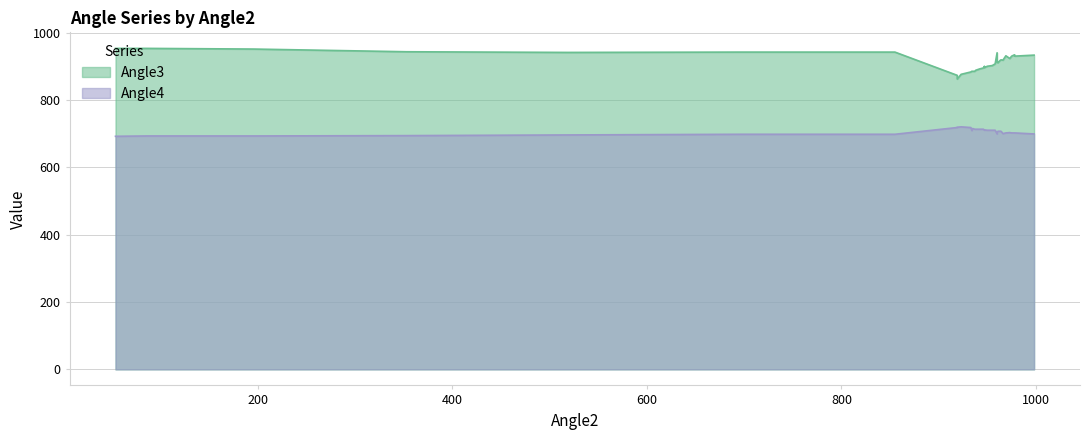

Where is the first local minimum for Angle4?

966